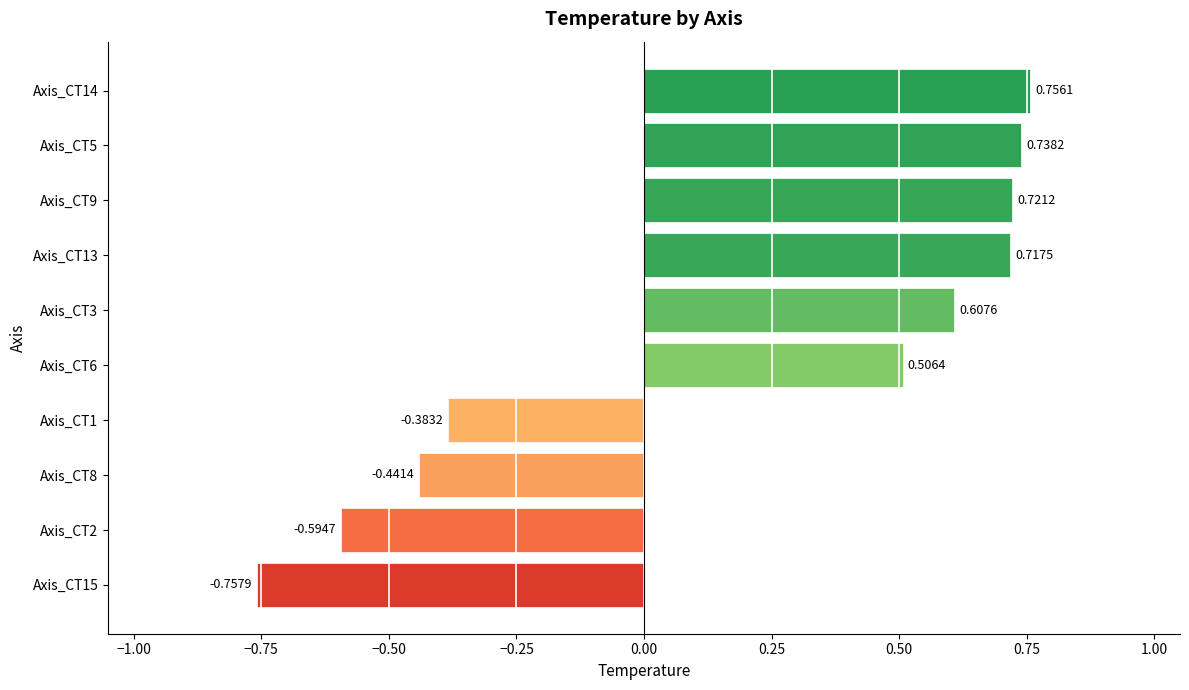

What is the difference between the maximum and minimum values?

1.5